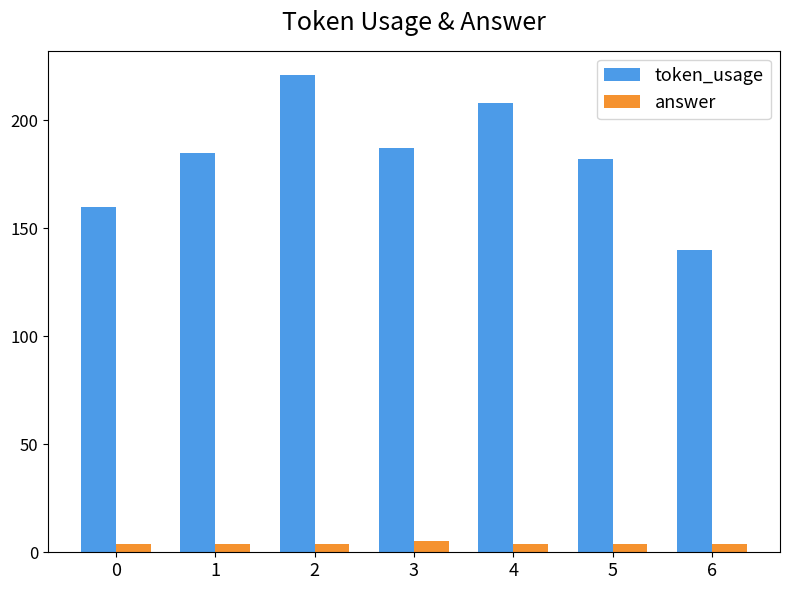

How many bars are there in total?

14